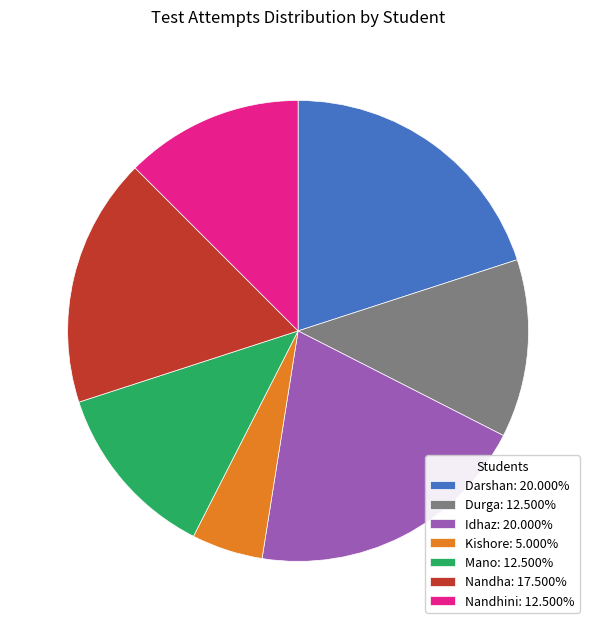

How many segments does this pie chart have?

7